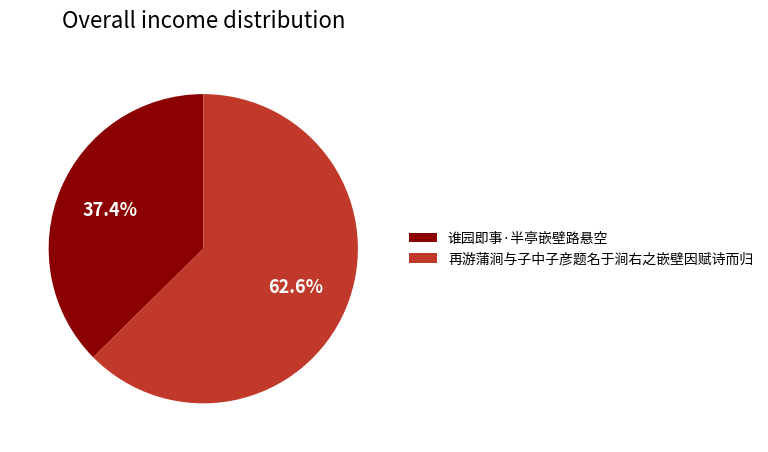

To the nearest percent, what is the average slice percentage?

50%